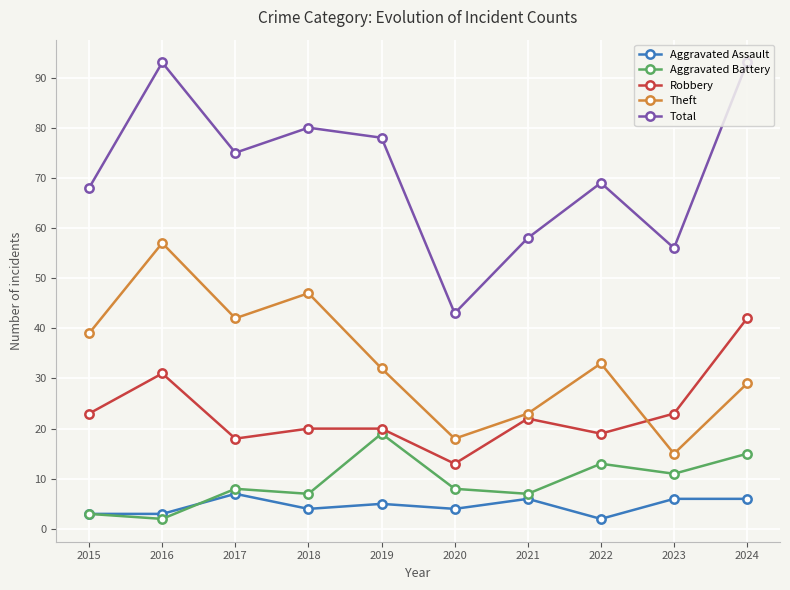

Which series changed the most between 2019 and 2024?

Robbery